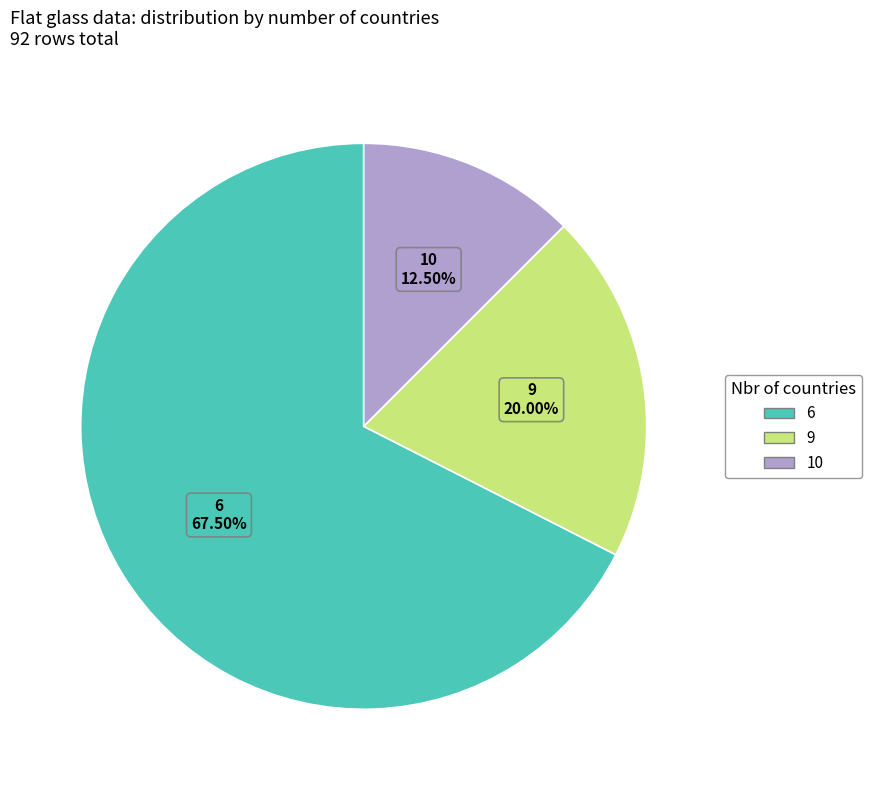

Is there any slice that represents more than half of the pie?

Yes